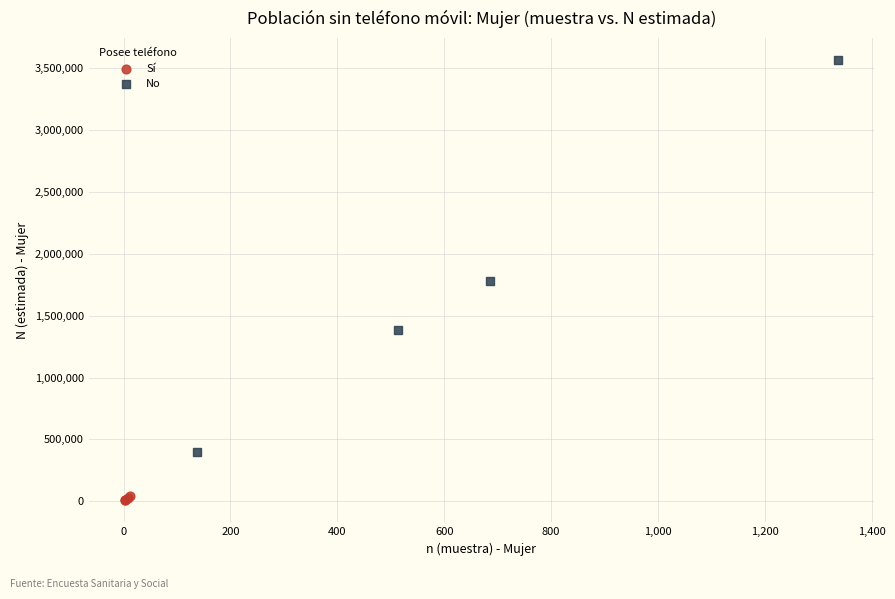

Which series contains the highest Y value?

No